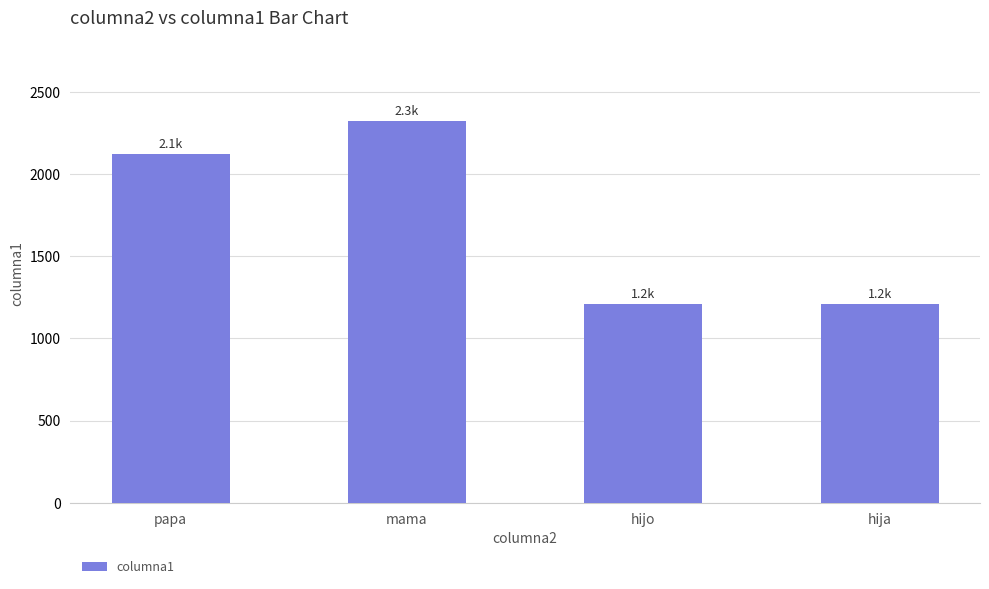

What is the sum of the values at papa and hija?

3333